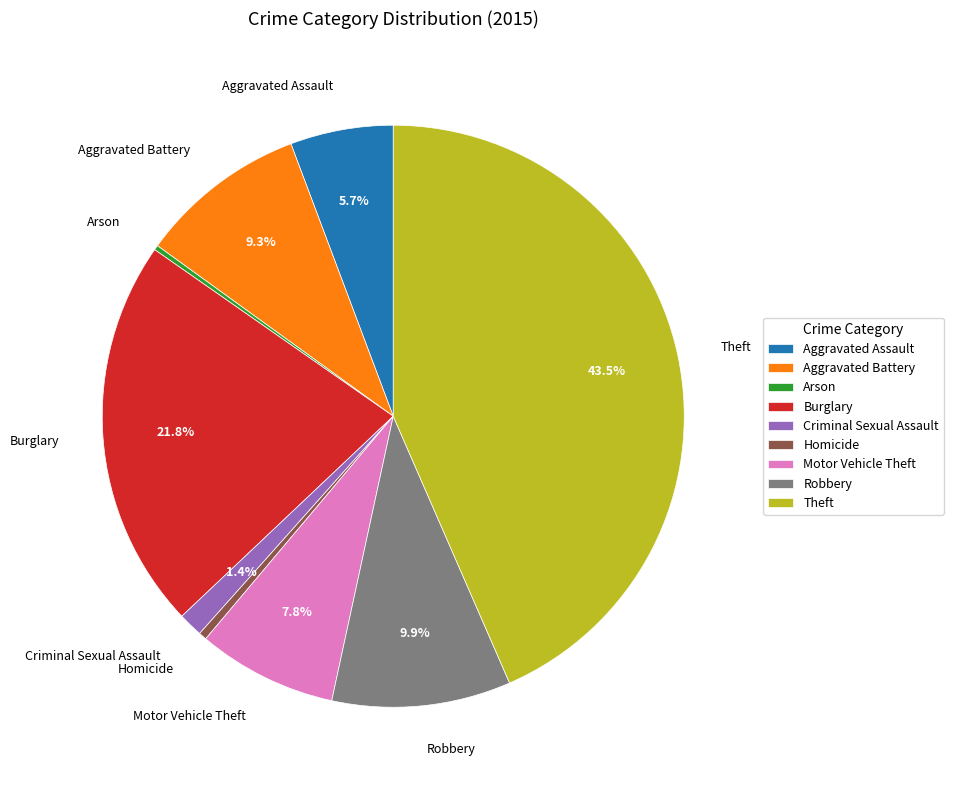

Does Theft represent more than half of the total?

No